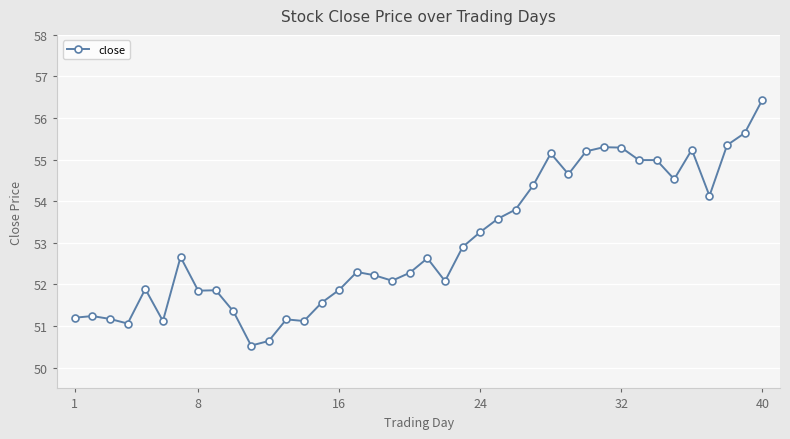

What is the average value?

53.0